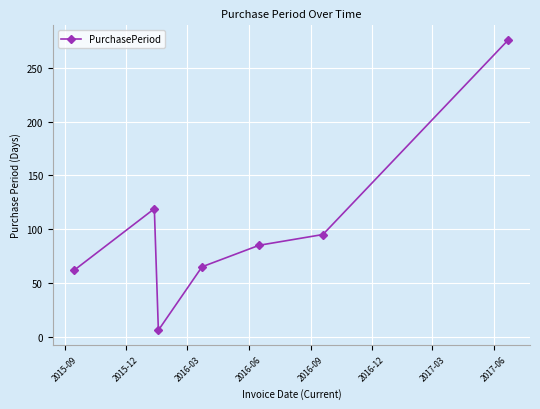

How many interior local valleys (lower than both neighbors) does the data have?

1